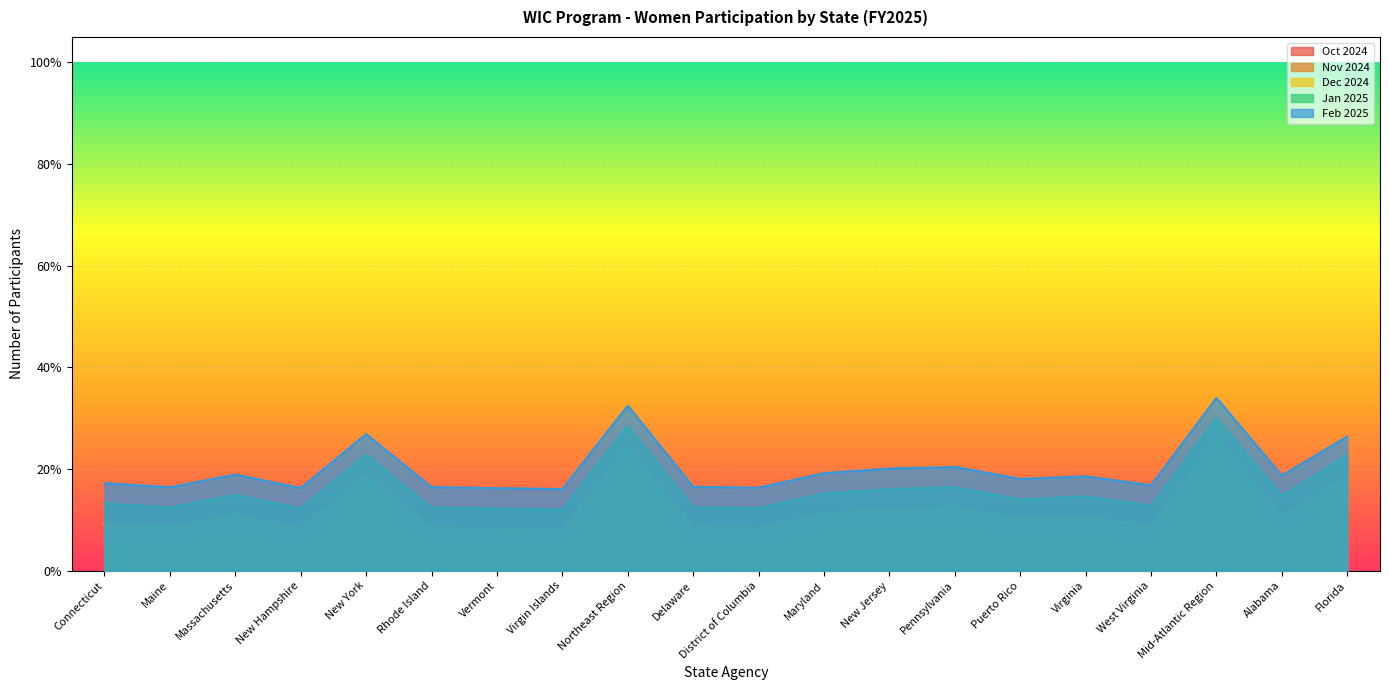

Reading left to right, extract all data points from this chart.

Oct 2024: Connecticut=0.0	Maine=0.0	Massachusetts=0.0	New Hampshire=0.0	New York=0.1	Rhode Island=0.0	Vermont=0.0	Virgin Islands=0.0	Northeast Region=0.2	Delaware=0.0	District of Columbia=0.0	Maryland=0.0	New Jersey=0.0	Pennsylvania=0.0	Puerto Rico=0.0	Virginia=0.0	West Virginia=0.0	Mid-Atlantic Region=0.2	Alabama=0.0	Florida=0.1
Nov 2024: Connecticut=0.1	Maine=0.0	Massachusetts=0.1	New Hampshire=0.0	New York=0.1	Rhode Island=0.0	Vermont=0.0	Virgin Islands=0.0	Northeast Region=0.2	Delaware=0.0	District of Columbia=0.0	Maryland=0.1	New Jersey=0.1	Pennsylvania=0.1	Puerto Rico=0.1	Virginia=0.1	West Virginia=0.0	Mid-Atlantic Region=0.2	Alabama=0.1	Florida=0.1
Dec 2024: Connecticut=0.1	Maine=0.1	Massachusetts=0.1	New Hampshire=0.1	New York=0.2	Rhode Island=0.1	Vermont=0.1	Virgin Islands=0.1	Northeast Region=0.2	Delaware=0.1	District of Columbia=0.1	Maryland=0.1	New Jersey=0.1	Pennsylvania=0.1	Puerto Rico=0.1	Virginia=0.1	West Virginia=0.1	Mid-Atlantic Region=0.3	Alabama=0.1	Florida=0.2
Jan 2025: Connecticut=0.1	Maine=0.1	Massachusetts=0.1	New Hampshire=0.1	New York=0.2	Rhode Island=0.1	Vermont=0.1	Virgin Islands=0.1	Northeast Region=0.3	Delaware=0.1	District of Columbia=0.1	Maryland=0.2	New Jersey=0.2	Pennsylvania=0.2	Puerto Rico=0.1	Virginia=0.1	West Virginia=0.1	Mid-Atlantic Region=0.3	Alabama=0.1	Florida=0.2
Feb 2025: Connecticut=0.2	Maine=0.2	Massachusetts=0.2	New Hampshire=0.2	New York=0.3	Rhode Island=0.2	Vermont=0.2	Virgin Islands=0.2	Northeast Region=0.3	Delaware=0.2	District of Columbia=0.2	Maryland=0.2	New Jersey=0.2	Pennsylvania=0.2	Puerto Rico=0.2	Virginia=0.2	West Virginia=0.2	Mid-Atlantic Region=0.3	Alabama=0.2	Florida=0.3